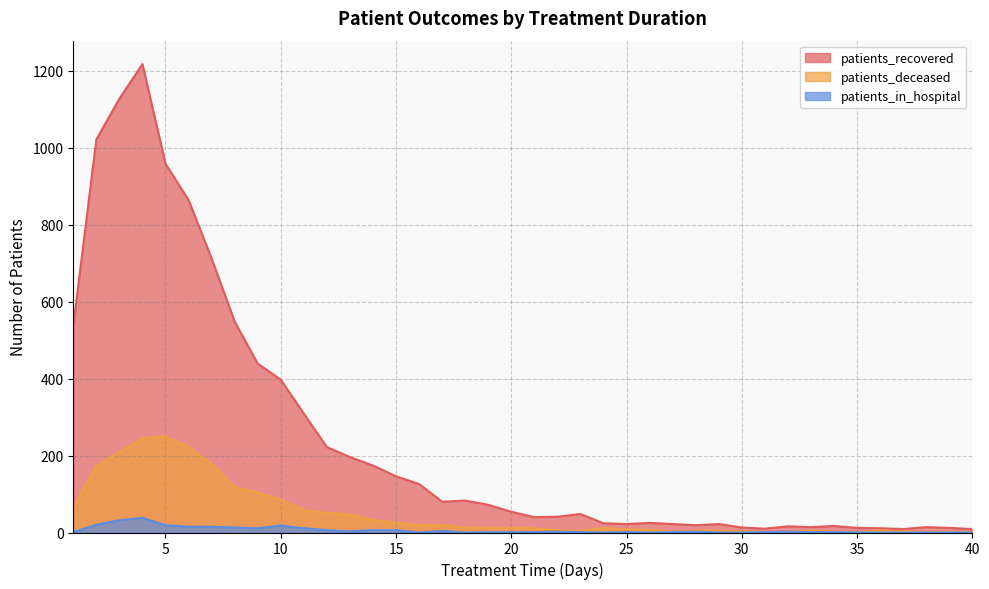

The patients_recovered series shows 9 at 37. True or false?

True